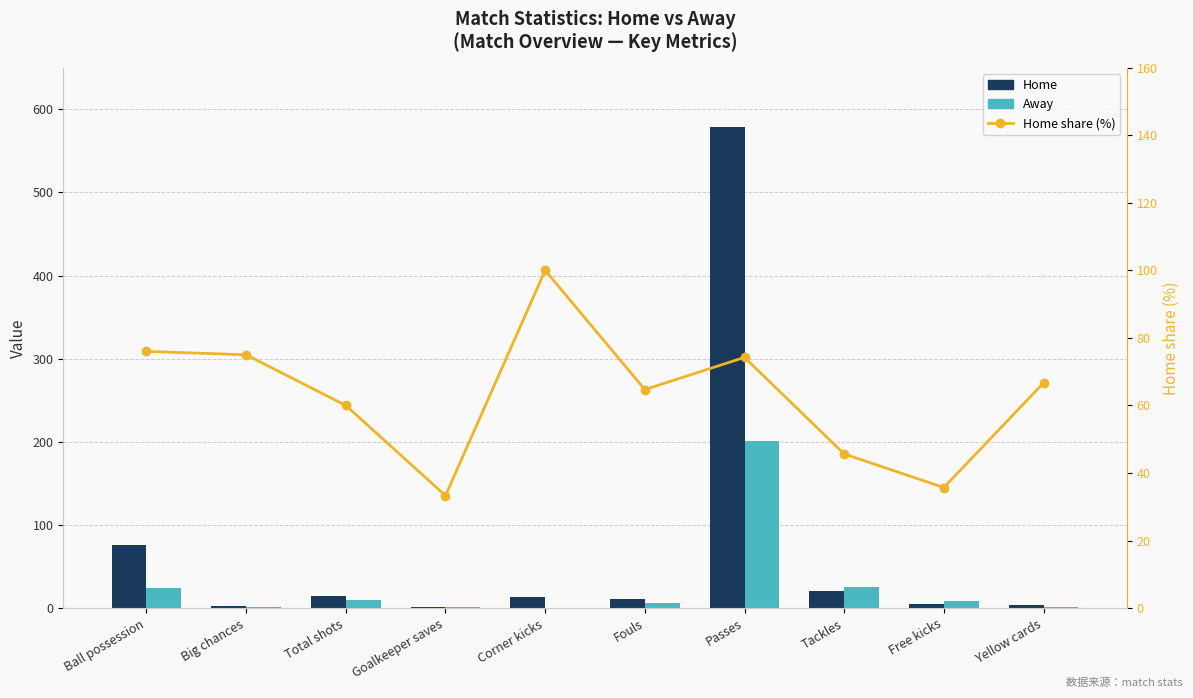

Rank the series at Ball possession from lowest to highest value.

Away, Home, Home share (%)